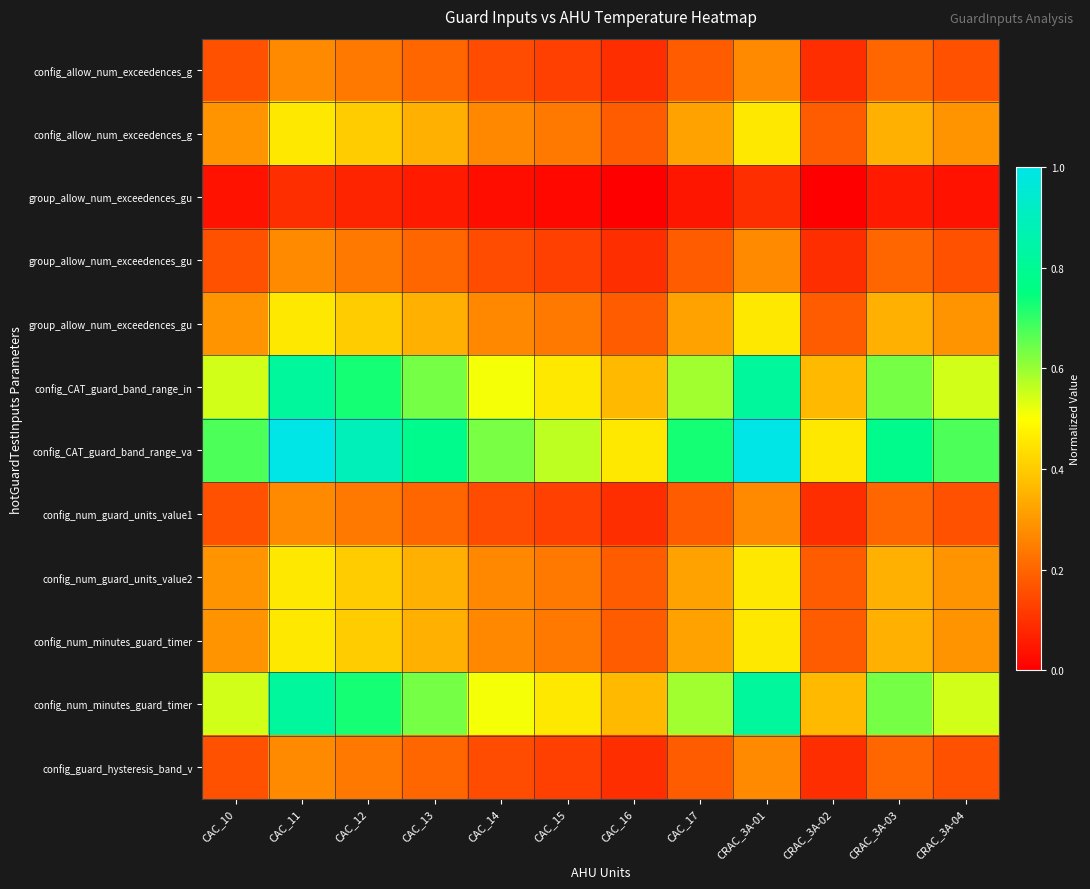

What is the maximum value shown in the chart?

1.0